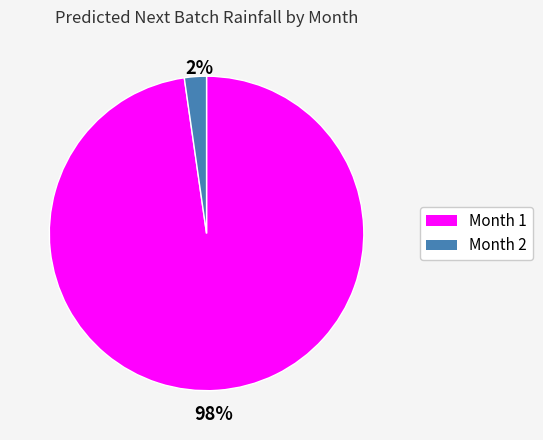

Is there any slice that represents more than half of the pie?

Yes